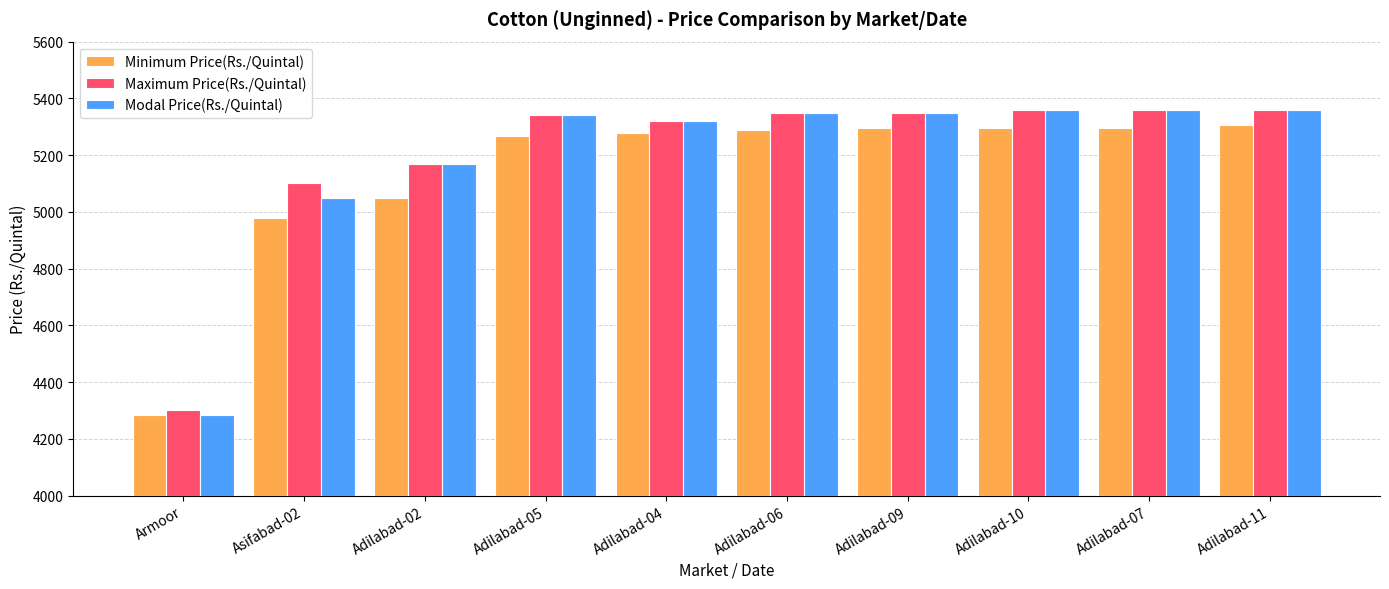

At which label is Maximum Price(Rs./Quintal) closest to 4830?

Asifabad-02